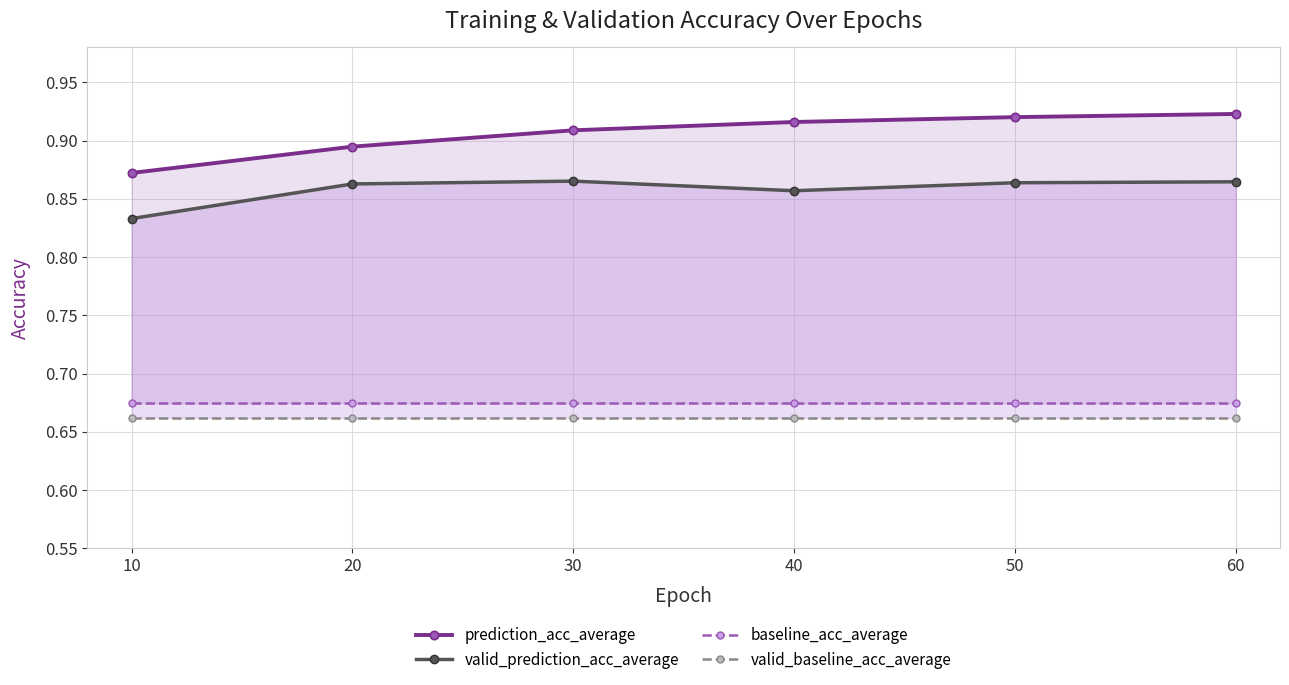

How many prediction_acc_average values are between 0 and 1?

6